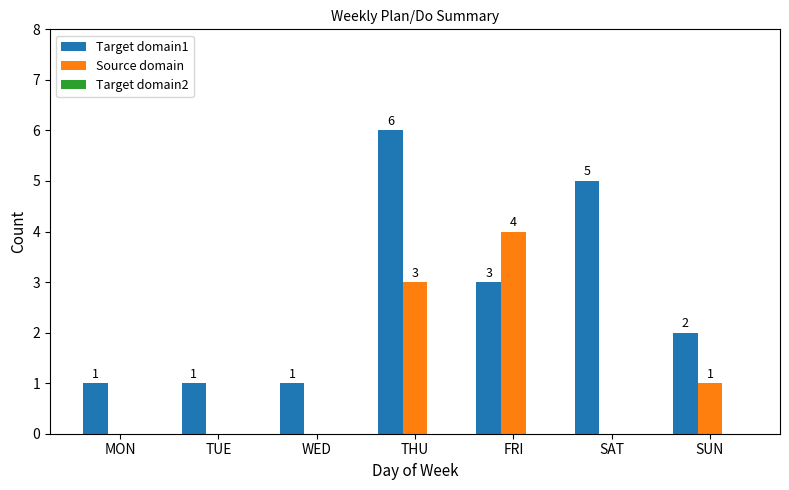

How many data points does each series have?

7